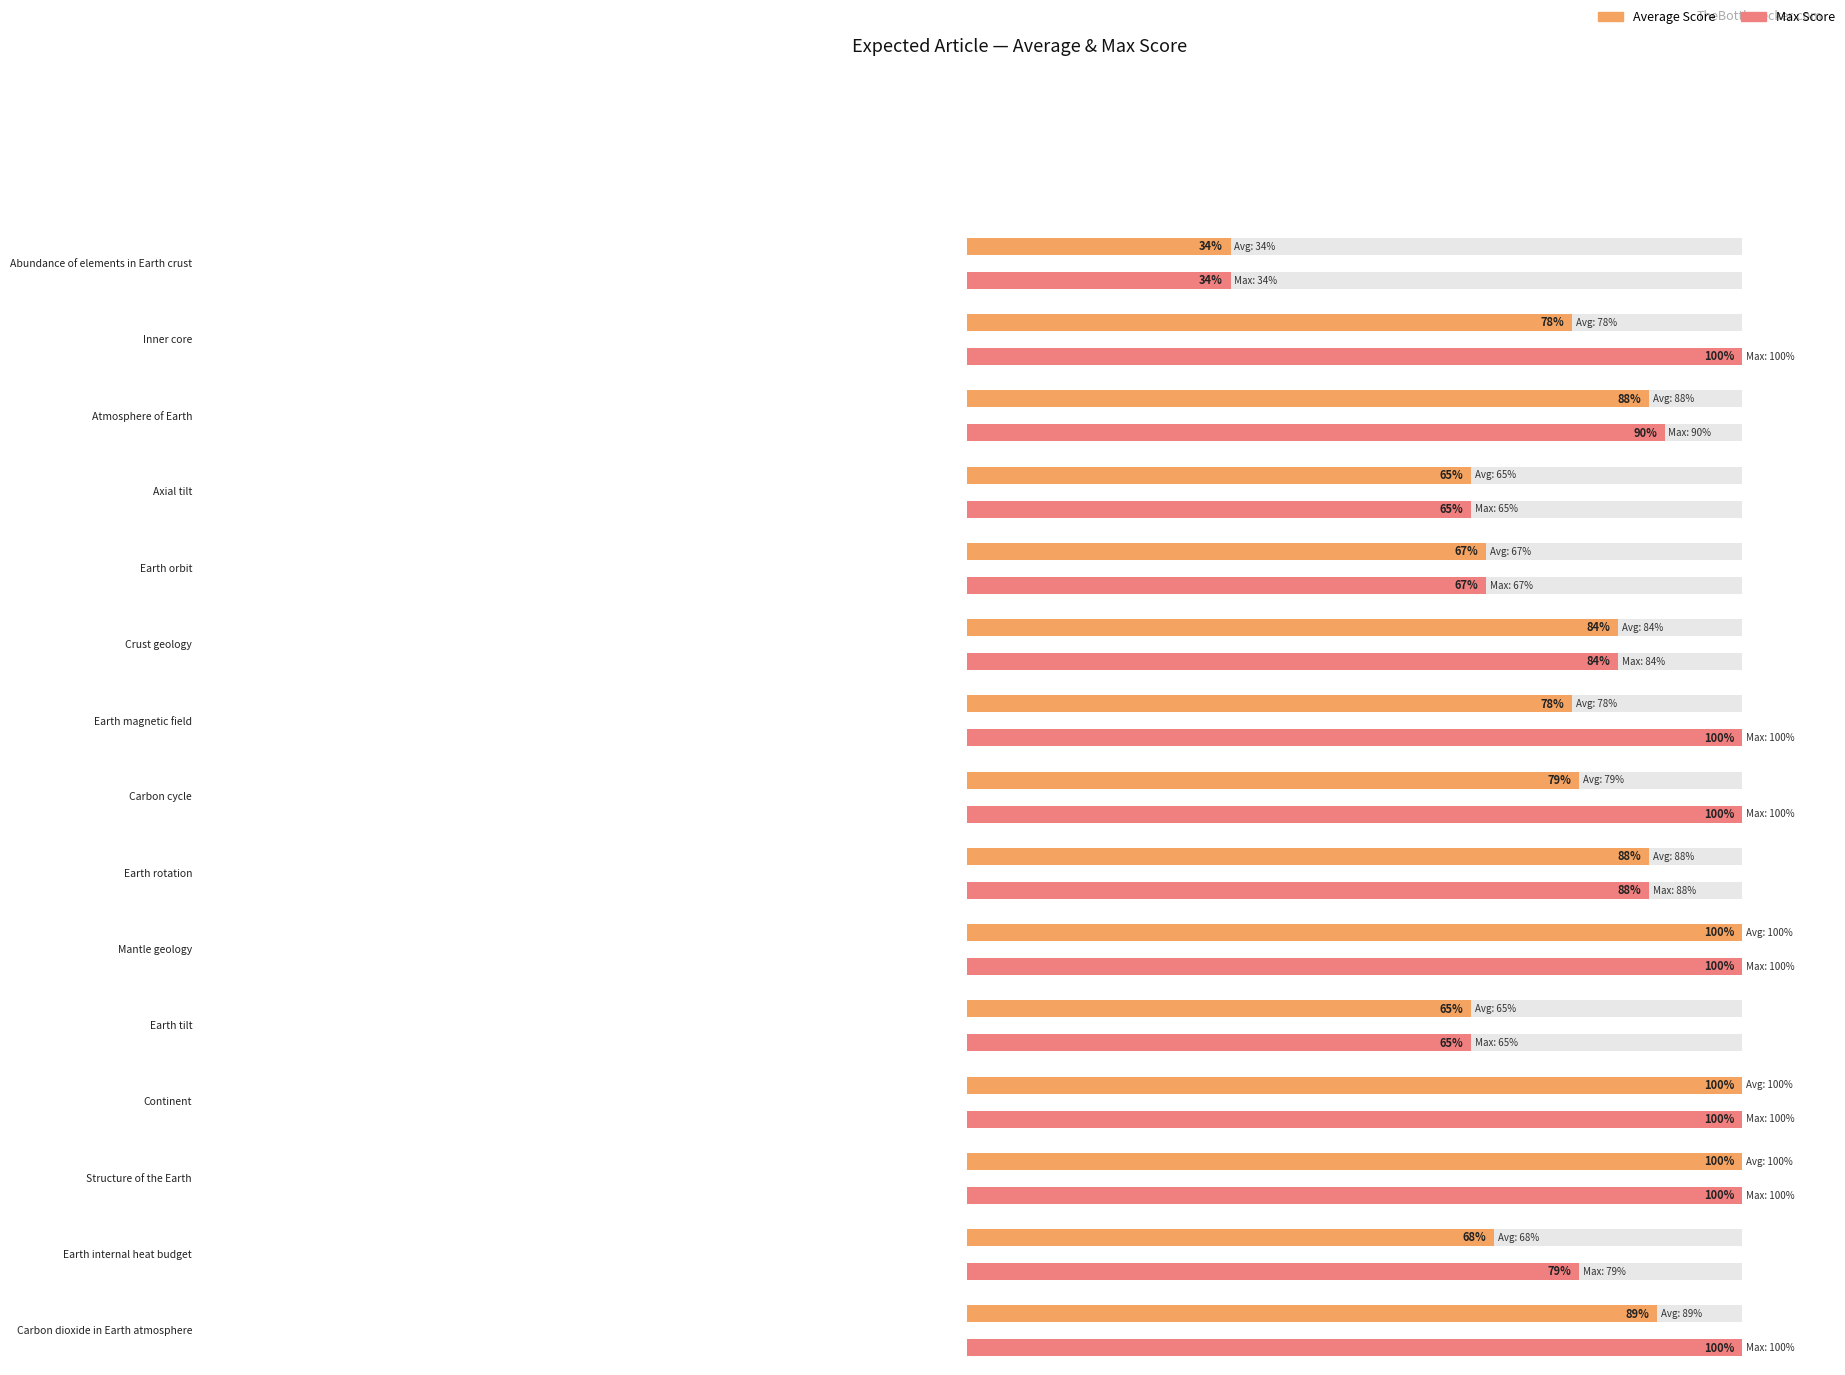

What is the label of the 6th bar from the right?

Mantle geology